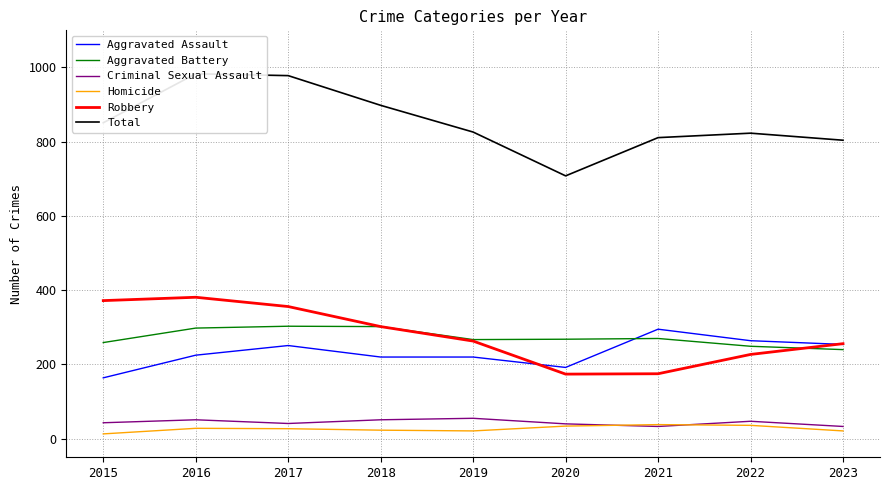

Reading right to left, what are all the values shown in this chart?

Aggravated Assault: 254	264	295	192	220	220	251	225	164
Aggravated Battery: 240	249	270	268	267	302	303	298	259
Criminal Sexual Assault: 33	47	33	40	55	51	41	51	43
Homicide: 21	36	38	34	21	23	27	28	13
Robbery: 256	227	175	174	263	302	356	381	372
Total: 804	823	811	708	826	898	978	983	851